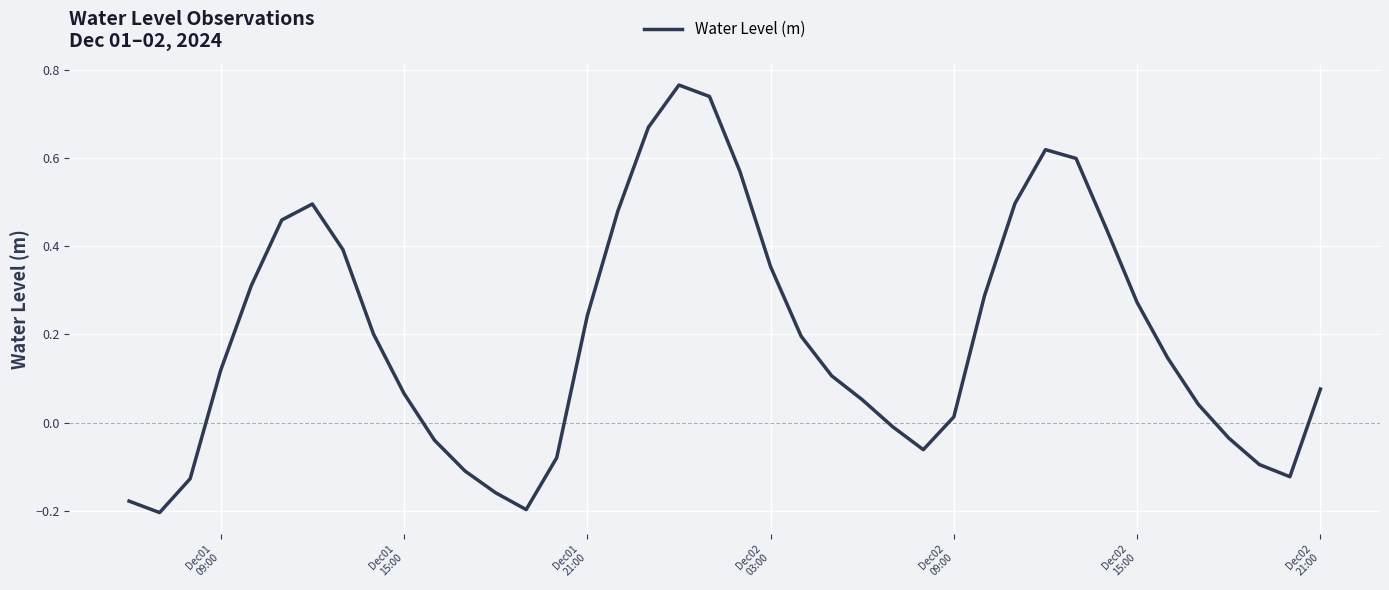

What is the difference between the maximum and minimum values?

1.0